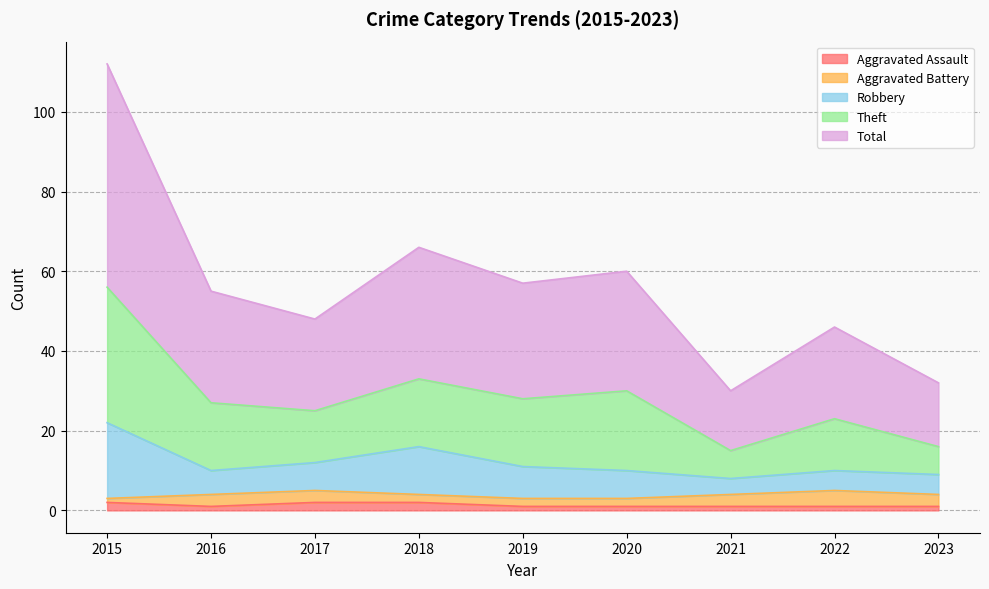

List the labels in order of Total value, smallest first.

2021, 2023, 2022, 2017, 2016, 2019, 2020, 2018, 2015